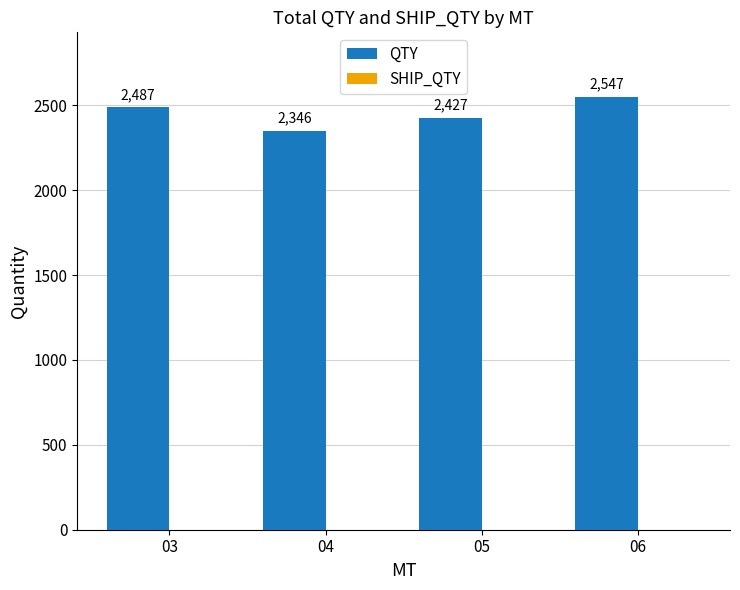

What is the maximum value shown in the chart?

2547